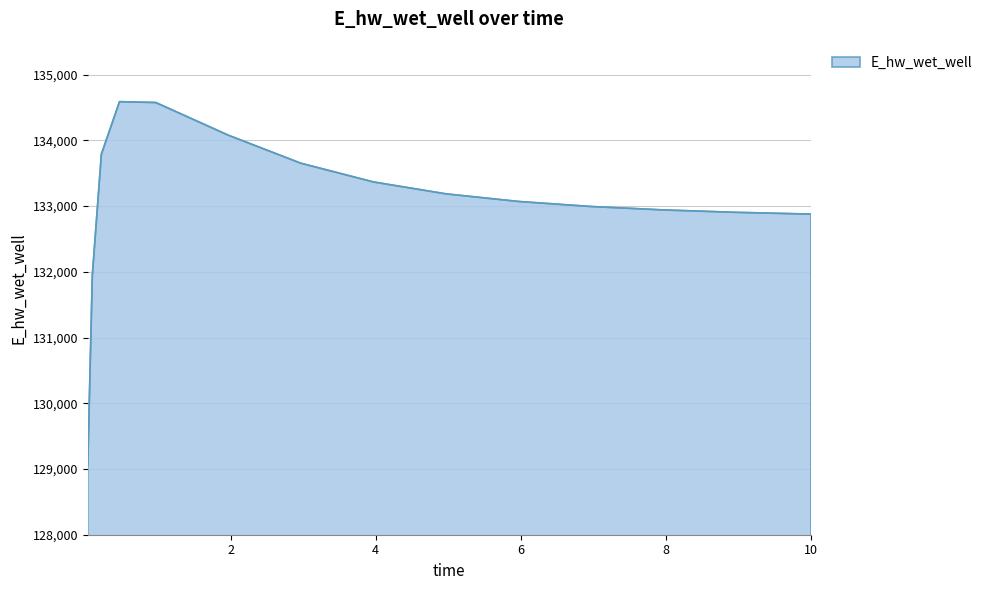

What is the smallest value displayed?

129055.2